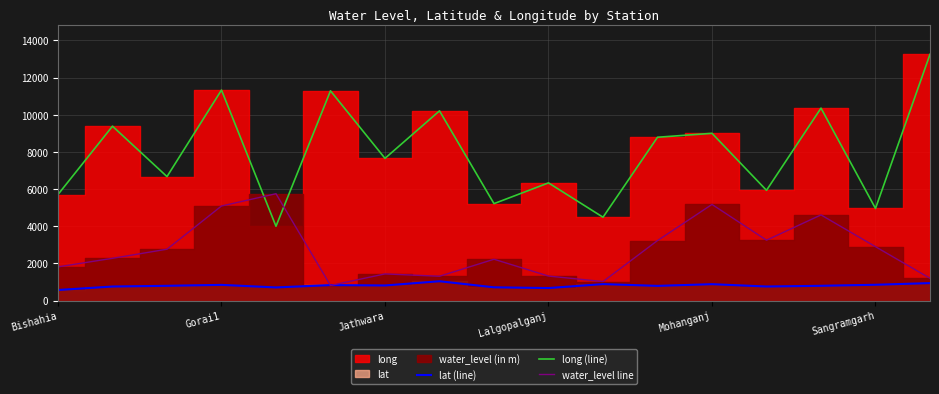

Is it true that long (line) equals 2082.1 at Sangramgarh?

False